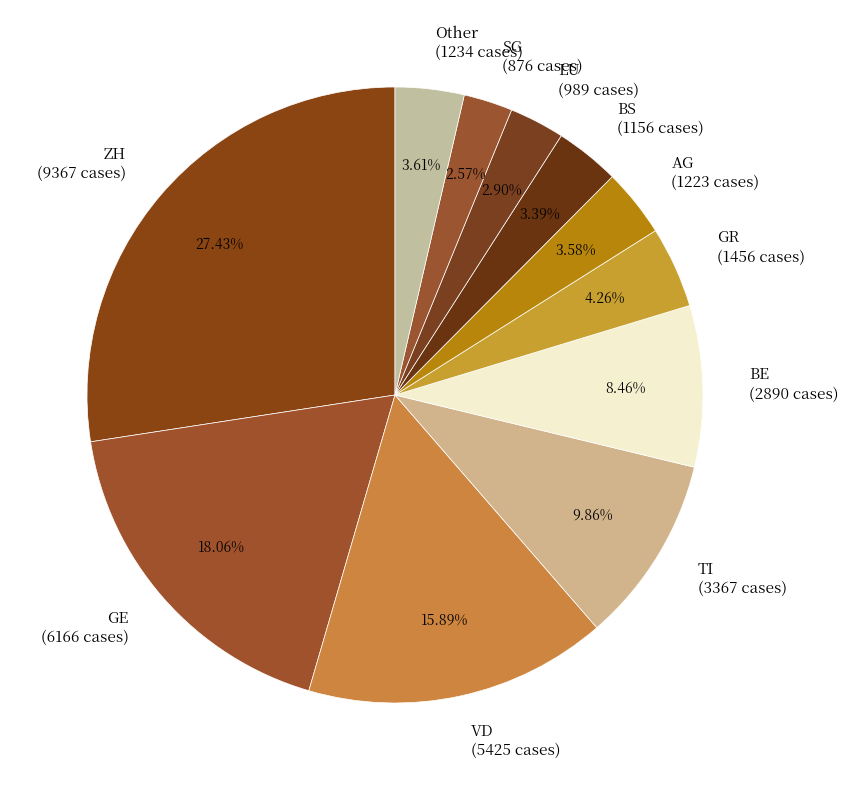

What is the largest slice in the pie chart?

ZH